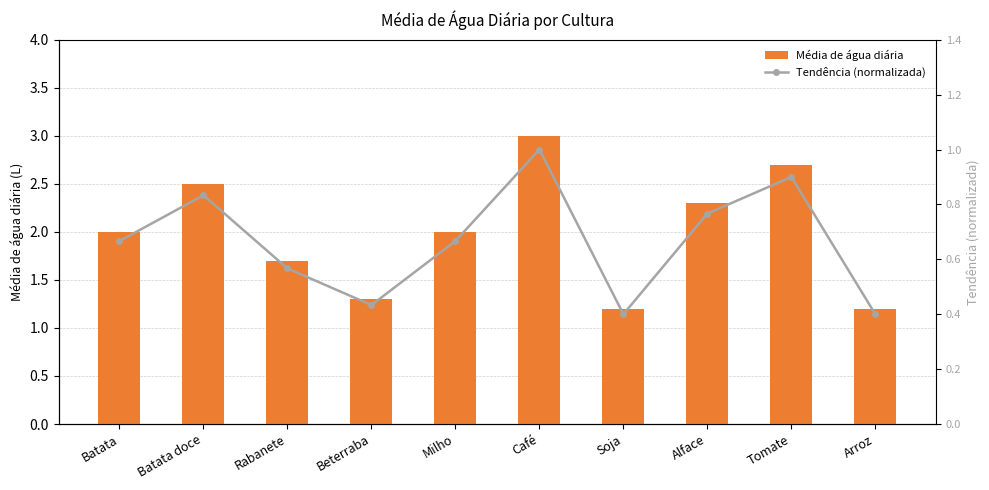

The Média de água diária series shows 2.1 at Arroz. True or false?

False